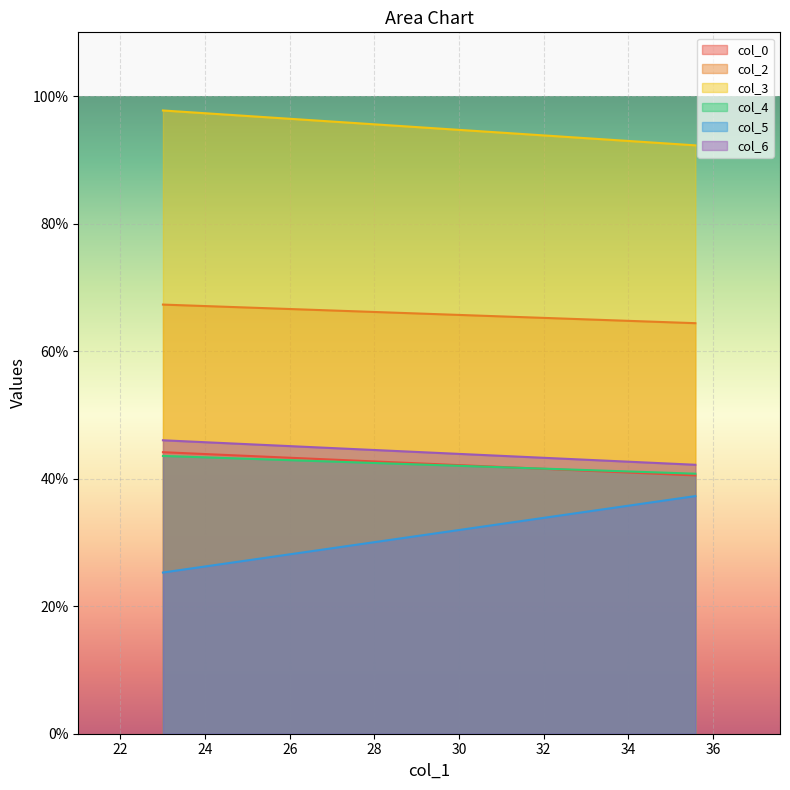

The col_5 series shows 16.3 at 35.58333333. True or false?

False